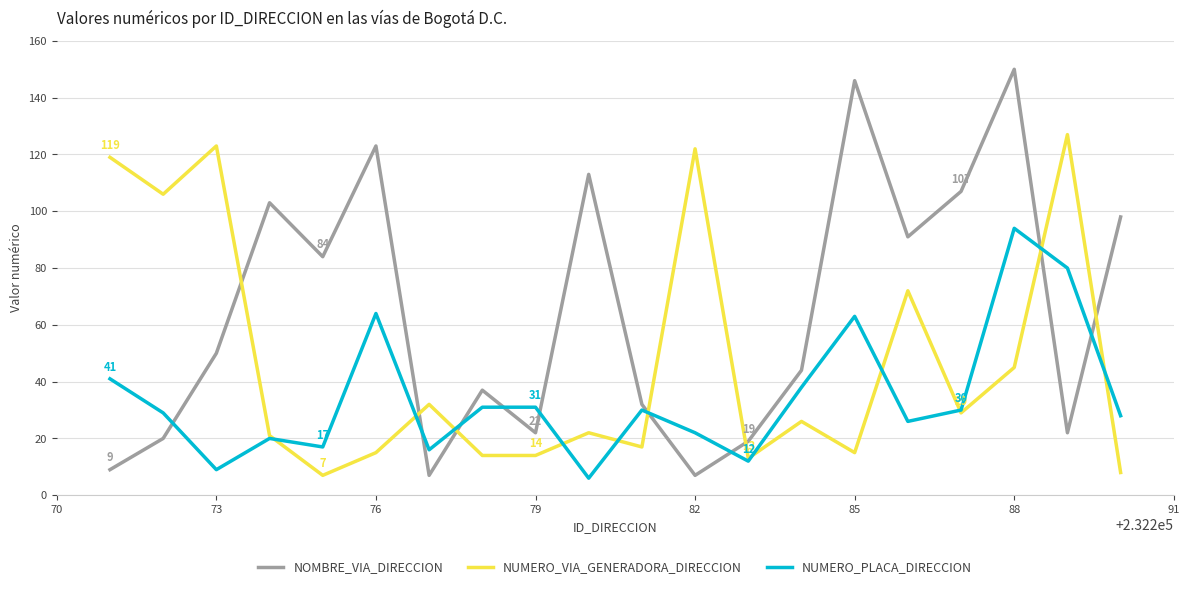

What is the average value of the NUMERO_PLACA_DIRECCION series?

34